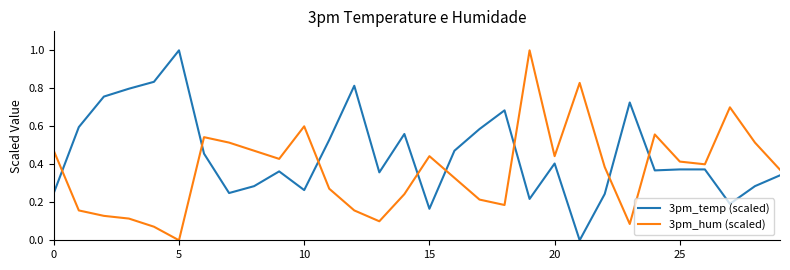

Which series has the largest total across all categories?

3pm_temp (scaled)